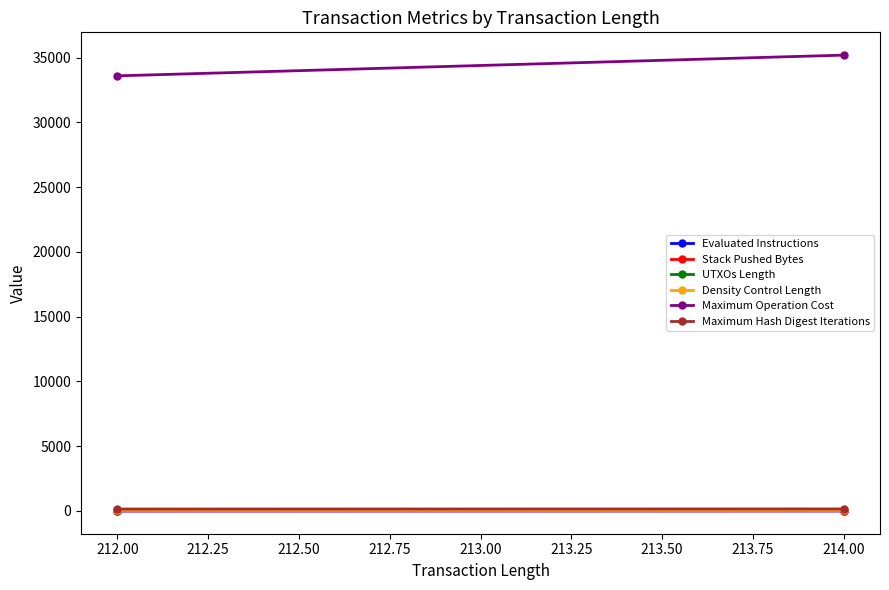

What is the maximum value for Stack Pushed Bytes?

5.6